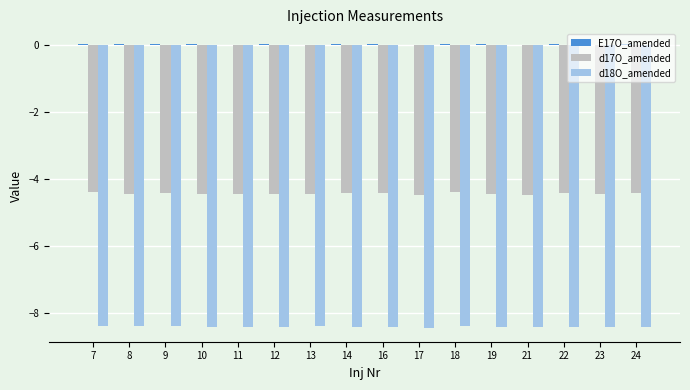

The d18O_amended series shows -12.1 at 23. True or false?

False